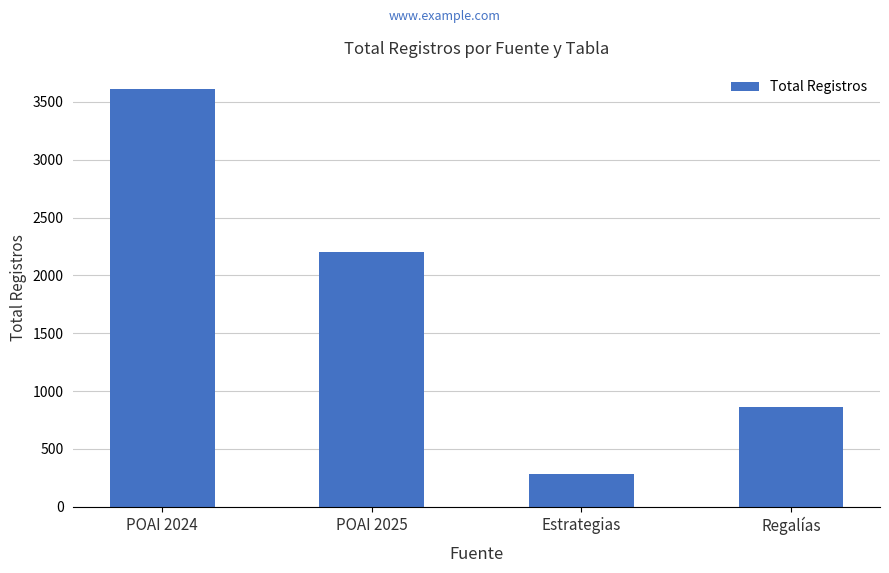

List the labels in order of value, largest first.

POAI 2024, POAI 2025, Regalías, Estrategias